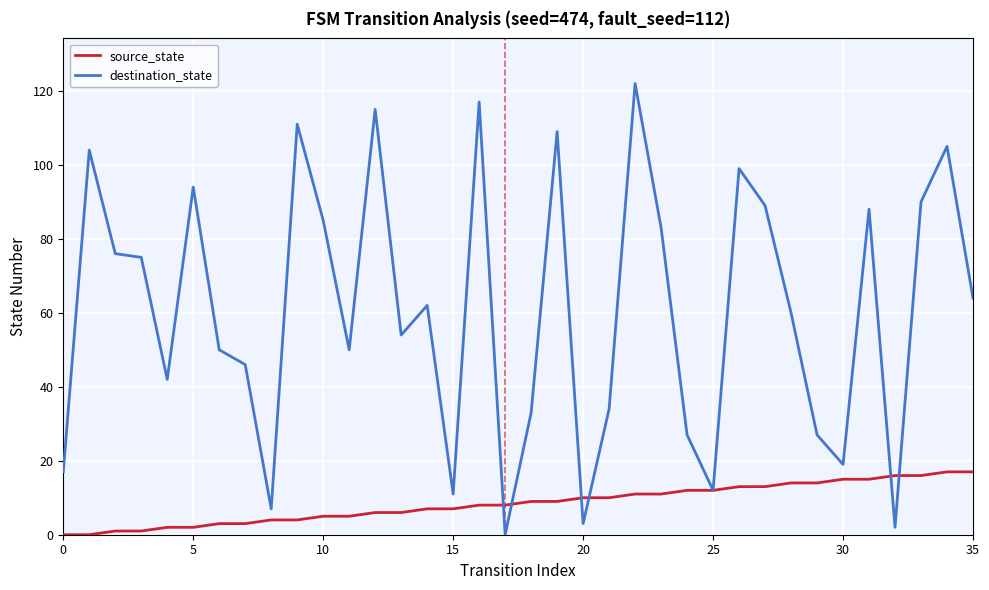

Reading left to right, transcribe all the data shown in this chart.

source_state: 0	0	1	1	2	2	3	3	4	4	5	5	6	6	7	7	8	8	9	9	10	10	11	11	12	12	13	13	14	14	15	15	16	16	17	17
destination_state: 17	104	76	75	42	94	50	46	7	111	85	50	115	54	62	11	117	0	33	109	3	34	122	83	27	12	99	89	60	27	19	88	2	90	105	64